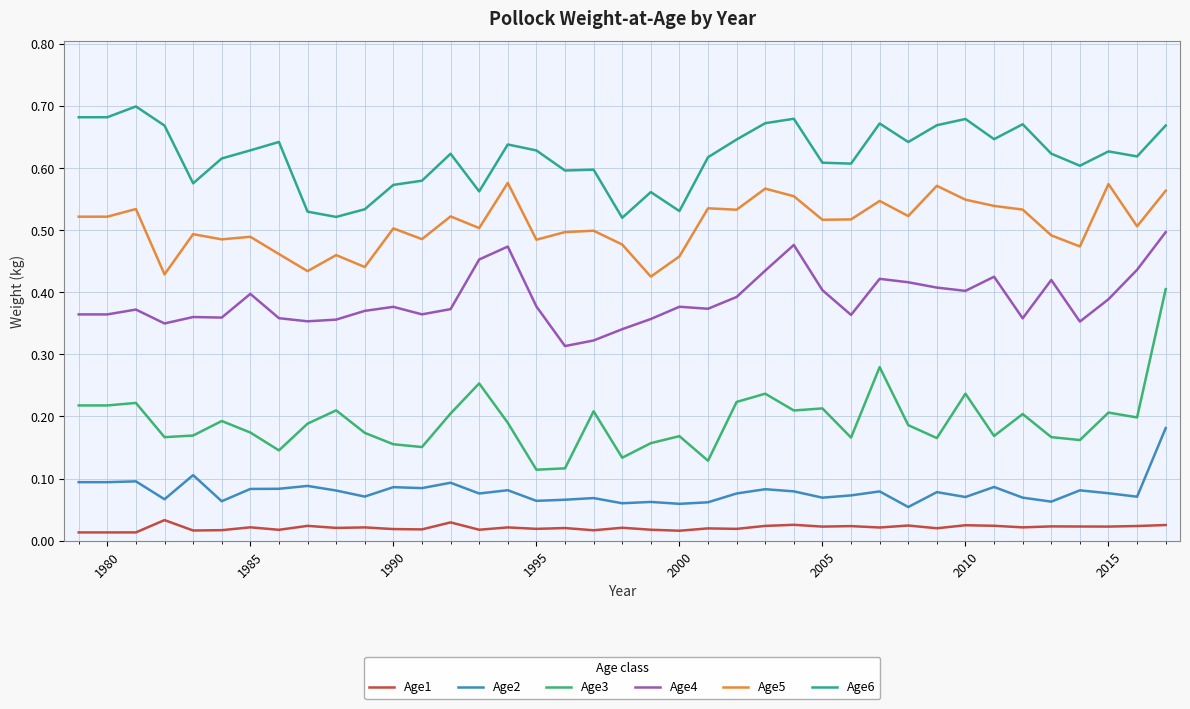

Which series has the largest total across all categories?

Age6